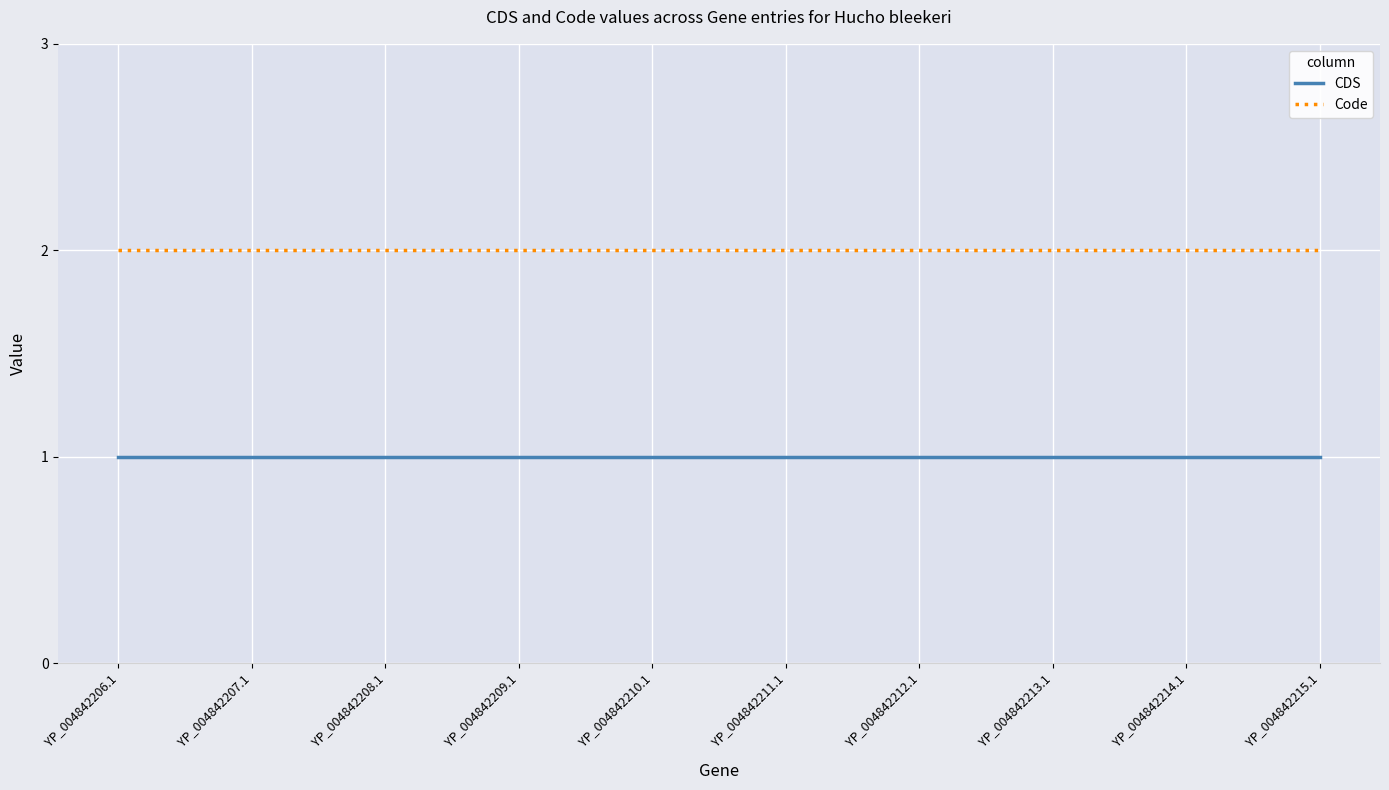

True or false: CDS has a value of 1 at YP_004842206.1.

True